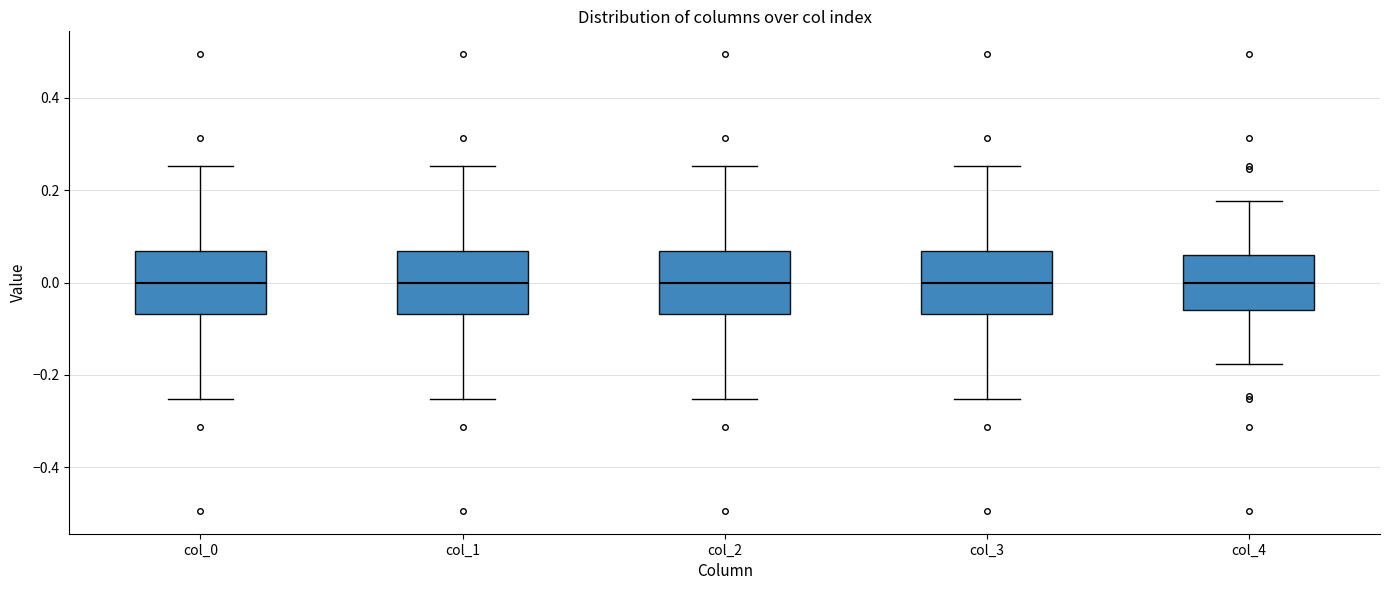

Where does the median line of the box for col_1 sit on the y-axis? The values are not printed on the chart, so give them approximately, as read against the axis.

0.00